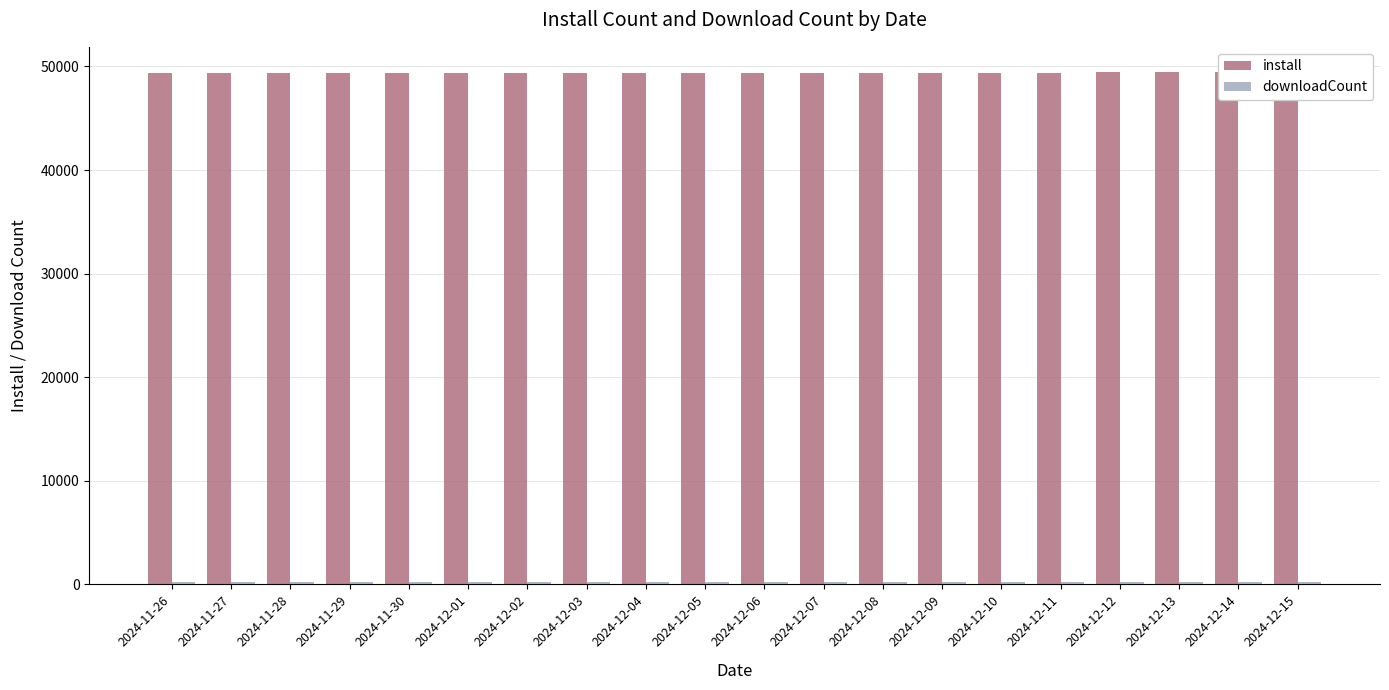

What is the label of the 6th bar from the right?

2024-12-10